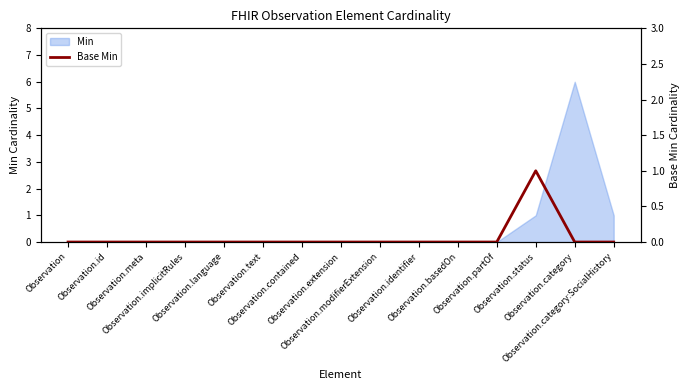

What is the label of the 12th point from the left?

Observation.partOf